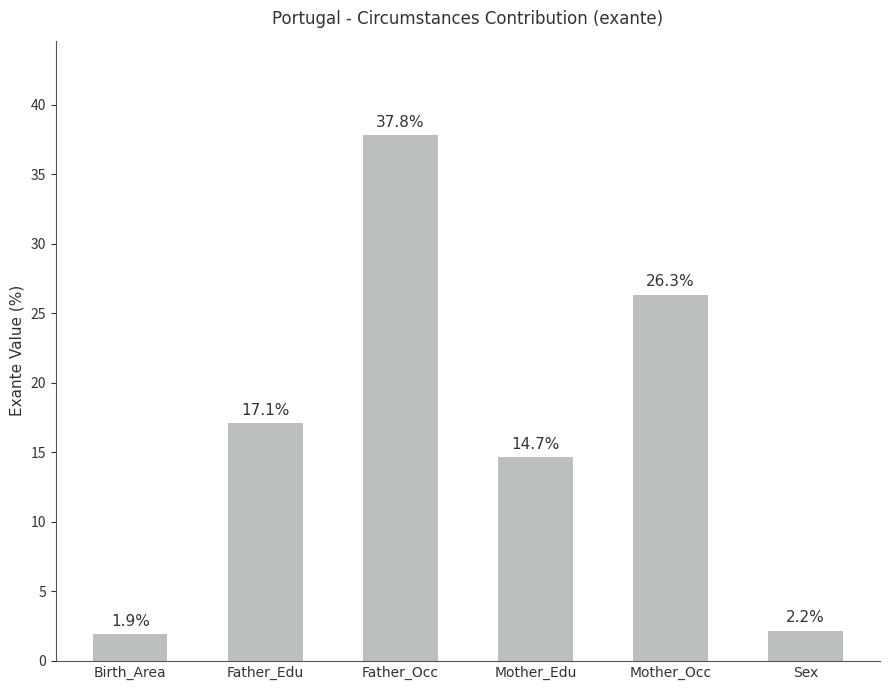

Approximately how many times larger is the value at Sex compared to Father_Edu?

0.1